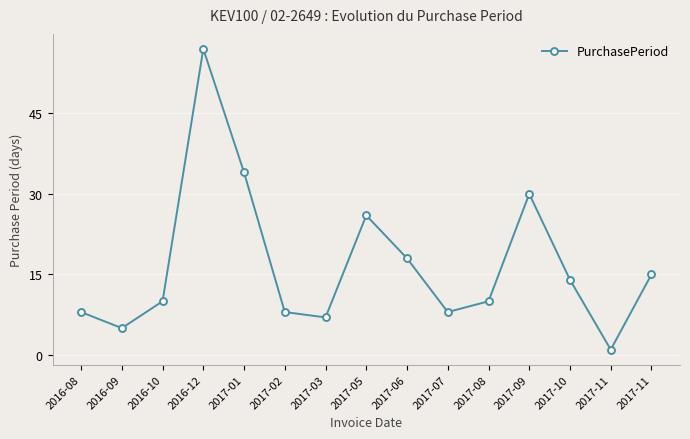

What is the smallest value displayed?

1